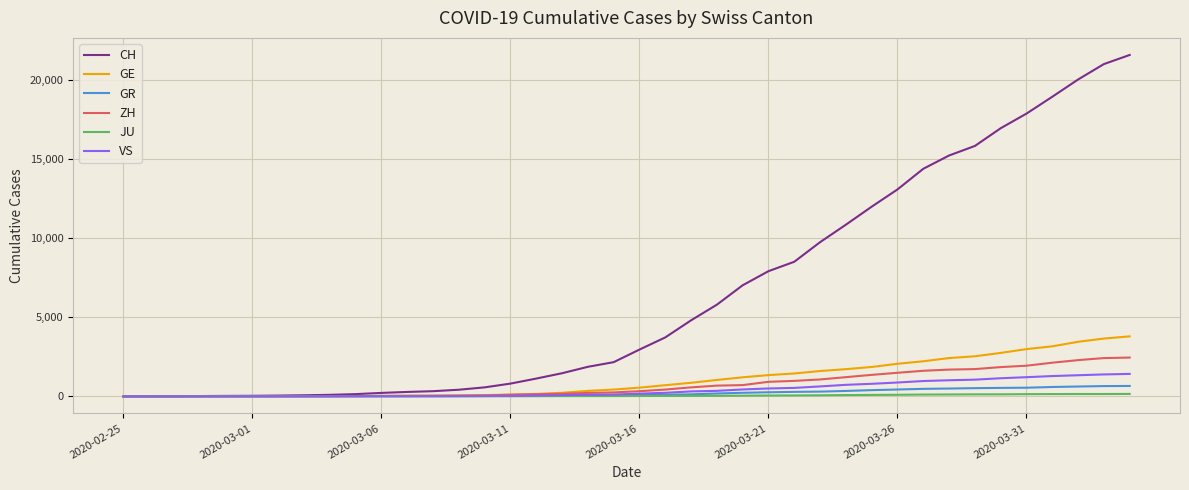

Which series has the largest total across all categories?

CH